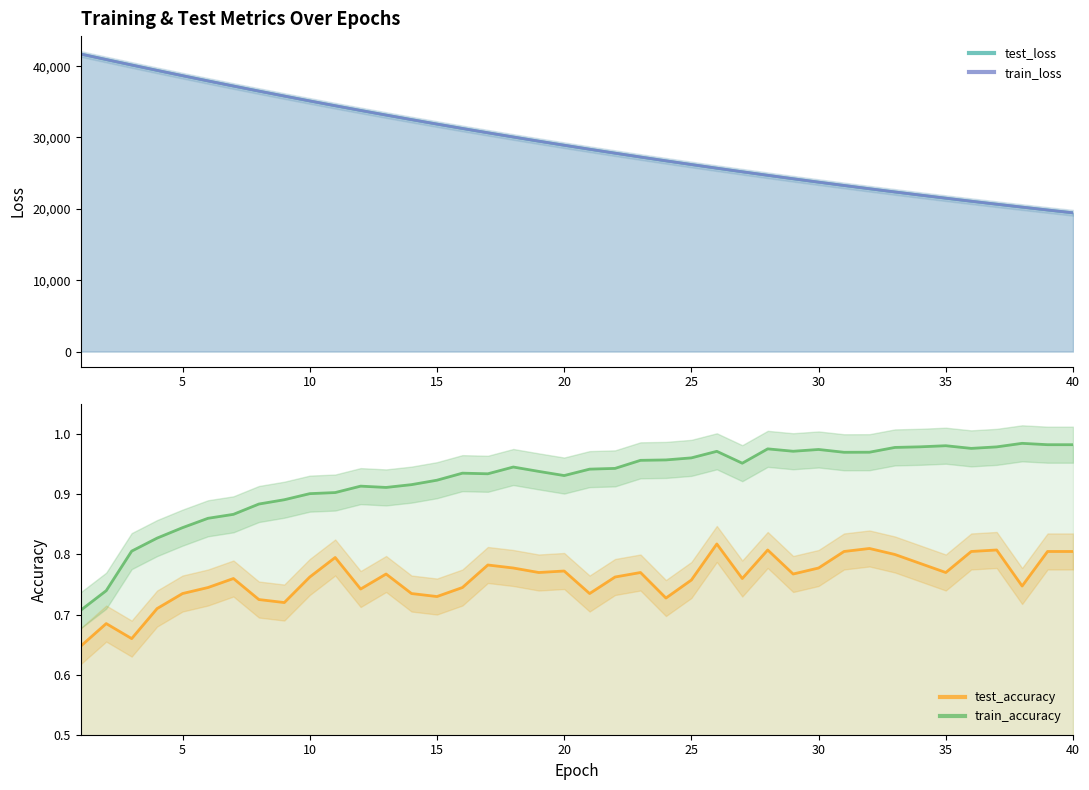

Does the chart have visible grid lines?

No